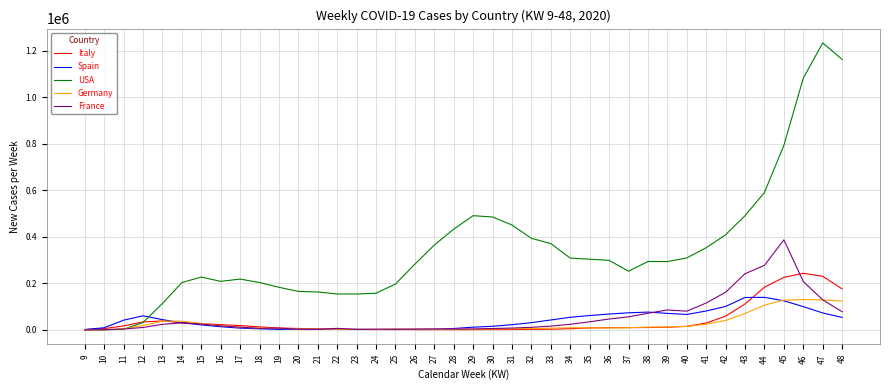

Which series has the largest total across all categories?

USA